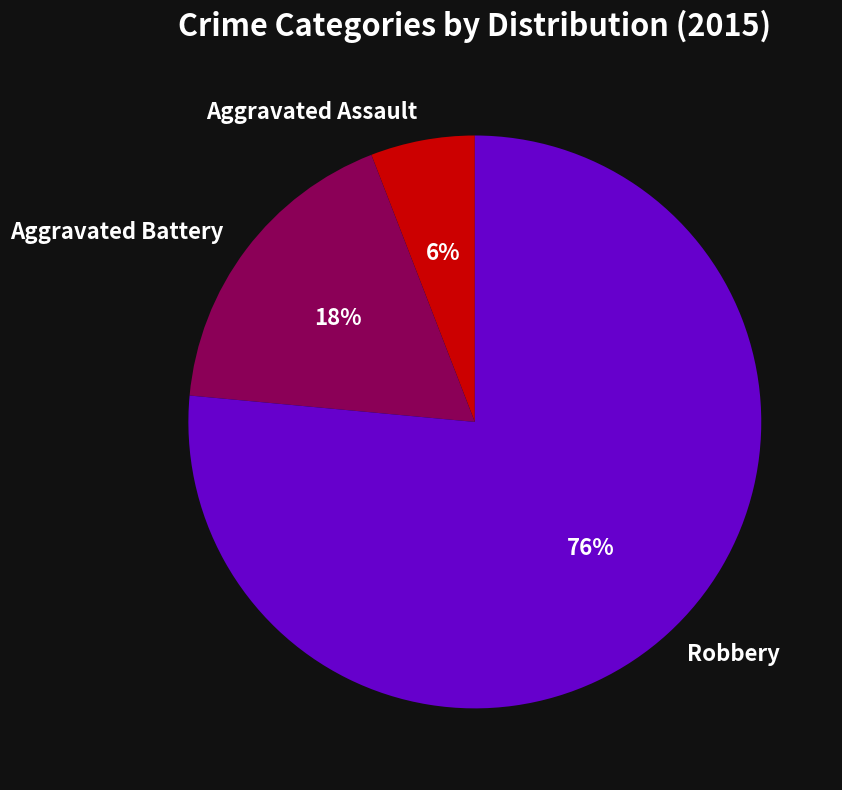

Does any single category account for the majority?

Yes